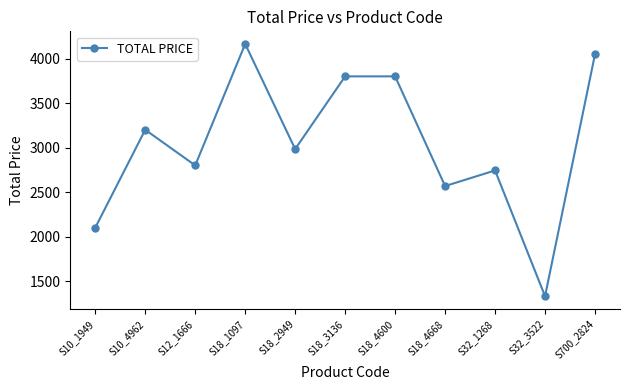

Where is the first local minimum?

S12_1666